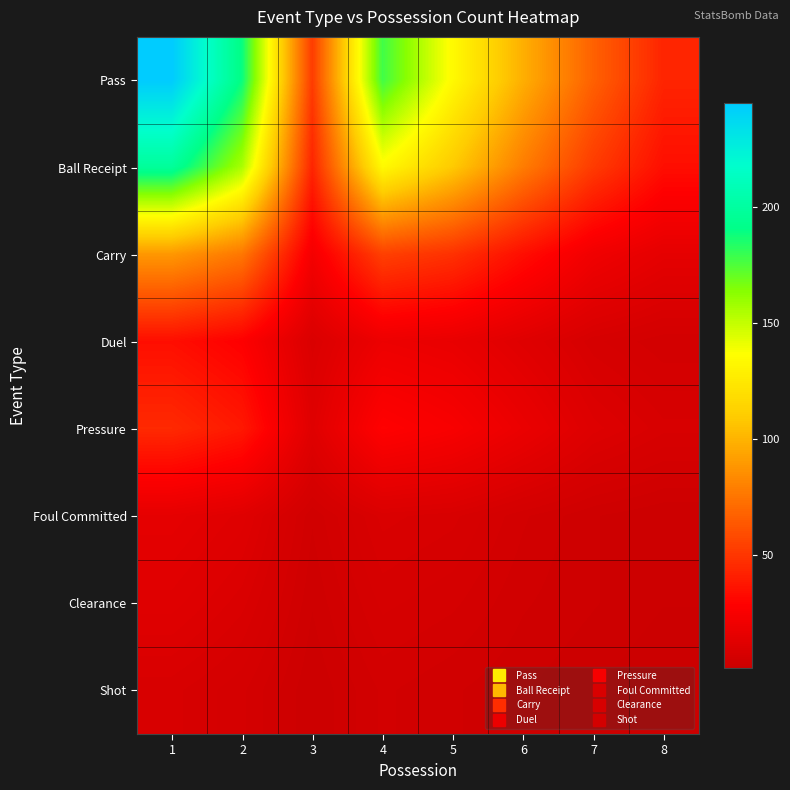

Reading left to right, what are all the values shown in this chart?

Pass: 1=245	2=189	3=52	4=178	5=134	6=98	7=67	8=43
Ball Receipt: 1=198	2=156	3=43	4=134	5=109	6=78	7=52	8=34
Carry: 1=89	2=76	3=23	4=54	5=48	6=34	7=21	8=15
Duel: 1=34	2=28	3=9	4=19	5=17	6=12	7=7	8=5
Pressure: 1=45	2=38	3=12	4=29	5=25	6=18	7=11	8=8
Foul Committed: 1=15	2=12	3=4	4=9	5=8	6=5	7=3	8=2
Clearance: 1=12	2=9	3=3	4=7	5=6	6=4	7=3	8=2
Shot: 1=8	2=6	3=2	4=5	5=4	6=3	7=2	8=1